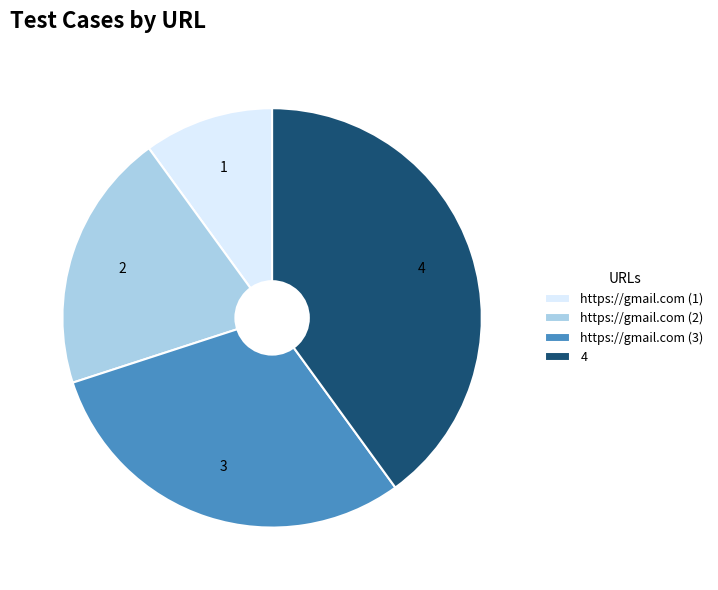

Does https://gmail.com (2) account for over 50% of the chart?

No